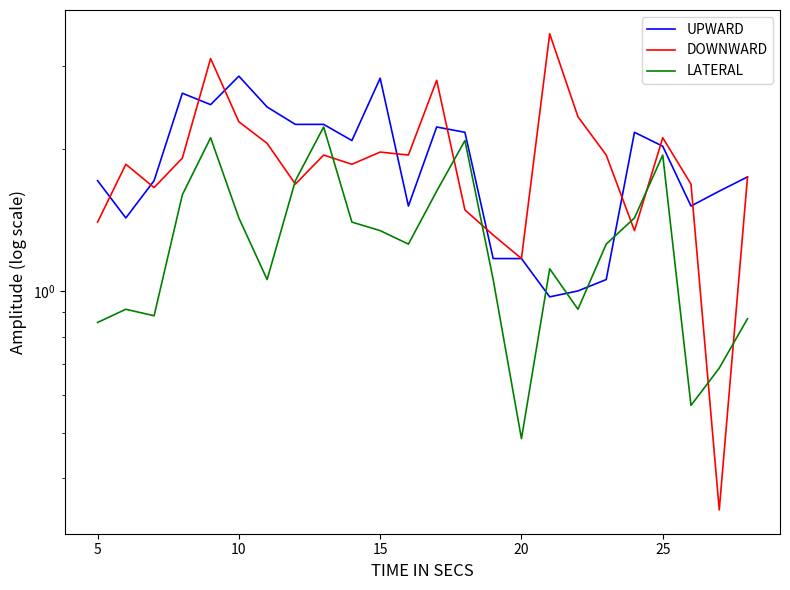

What are all the series names shown in the legend?

UPWARD, DOWNWARD, LATERAL